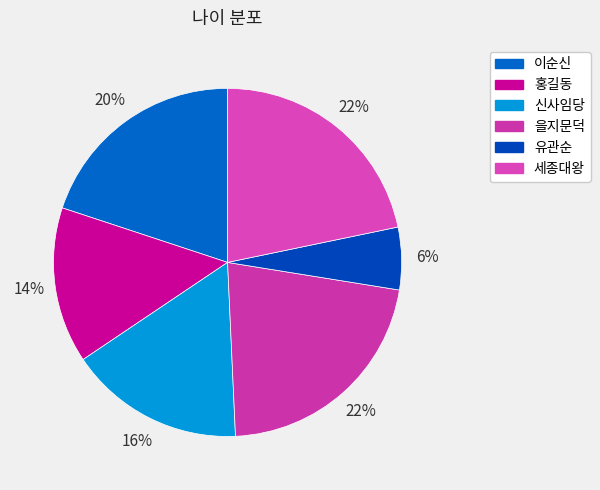

Rank the categories by value from highest to lowest.

을지문덕, 세종대왕, 이순신, 신사임당, 홍길동, 유관순